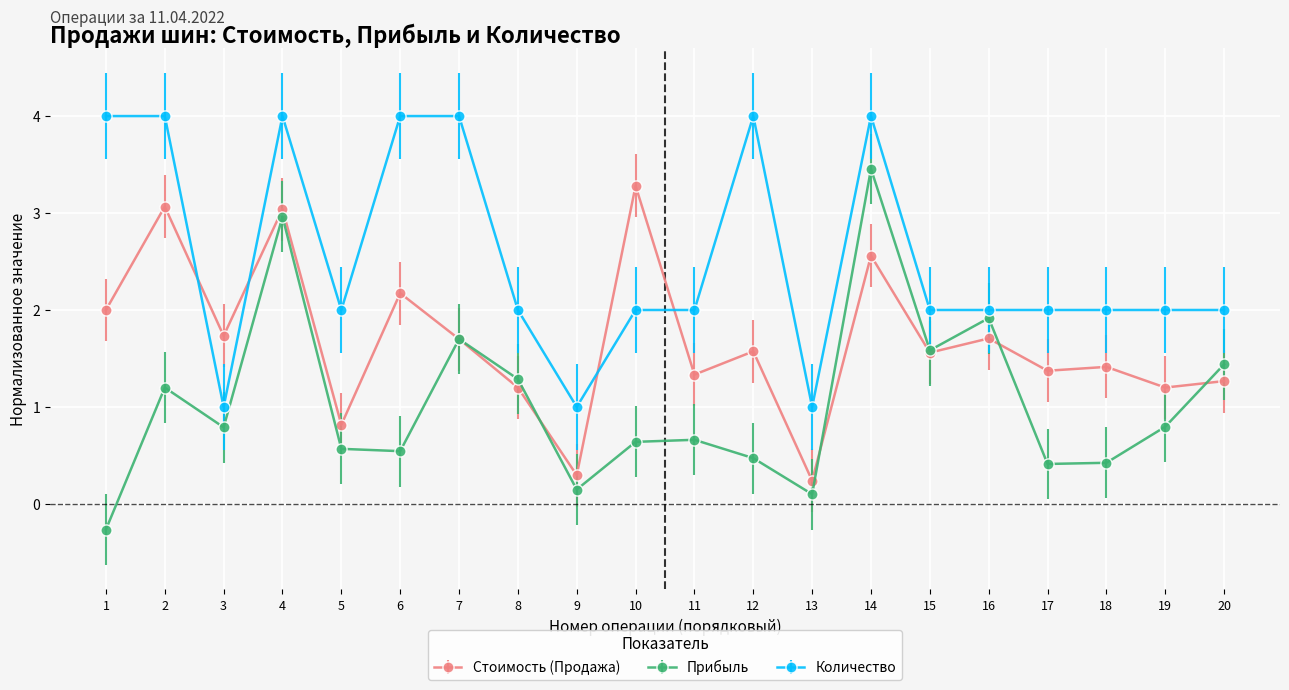

Is the value of Количество at 10 greater than the value of Стоимость (Продажа) at 12?

Yes